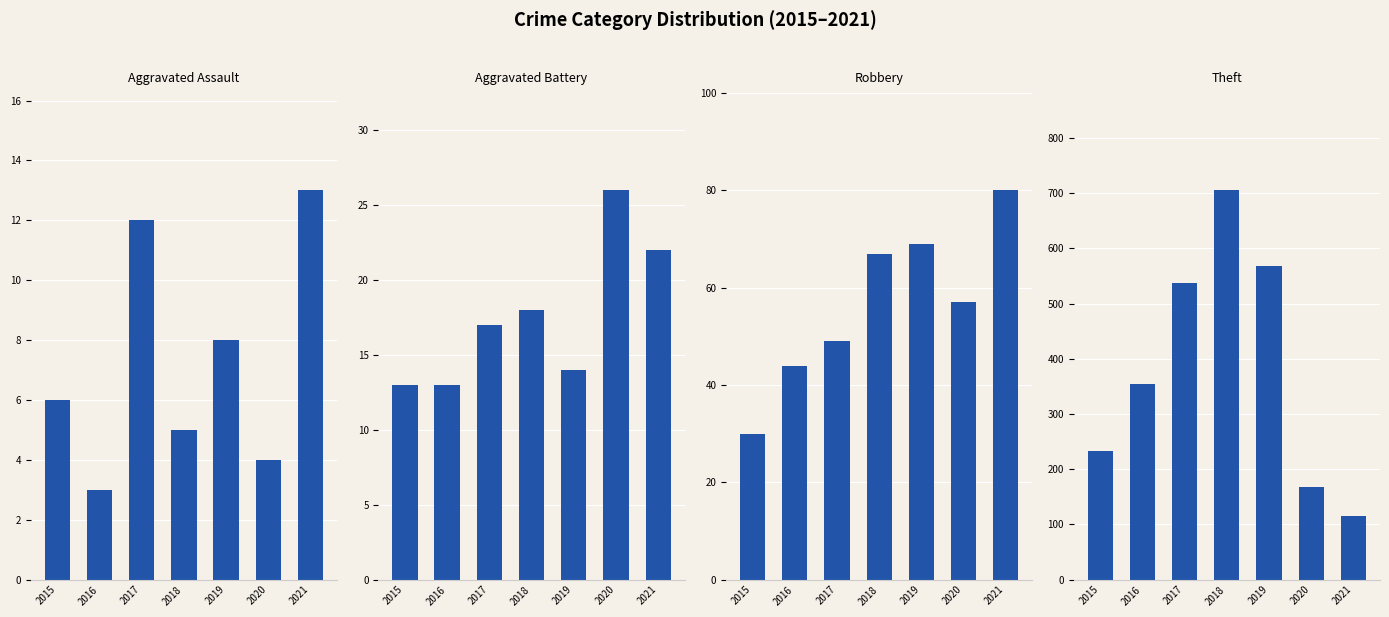

Are the bars grouped side by side (vs. stacked)?

Yes